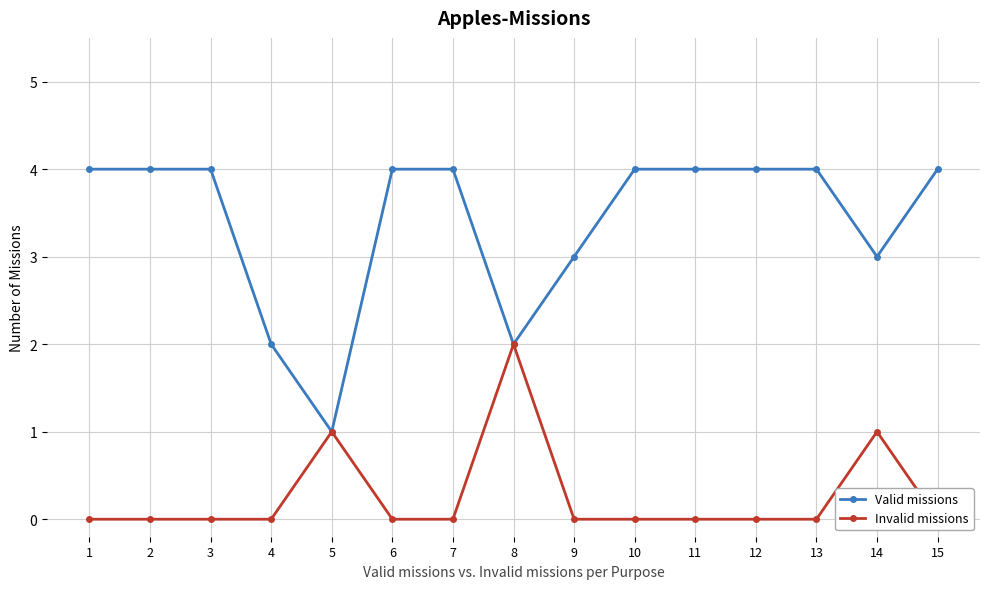

True or false: Invalid missions and Valid missions intersect in this chart.

False